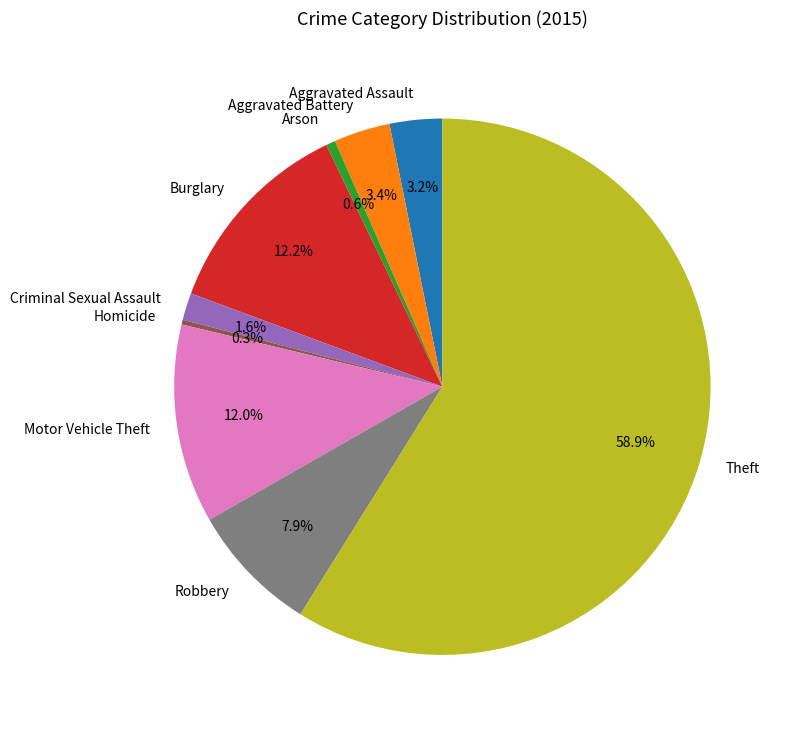

To the nearest percent, what is the difference between the Robbery and Motor Vehicle Theft slice percentages?

4%